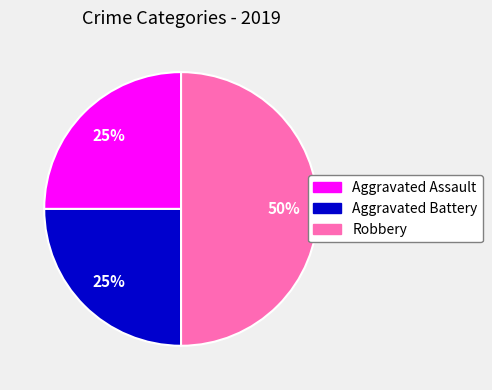

How many slices are in this pie chart?

3